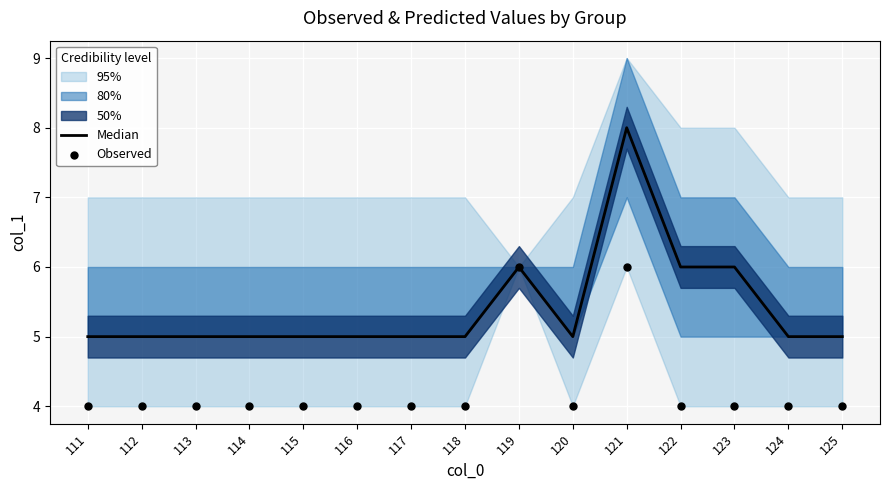

Is the value of Median at 115 greater than the value of Observed at 113?

Yes